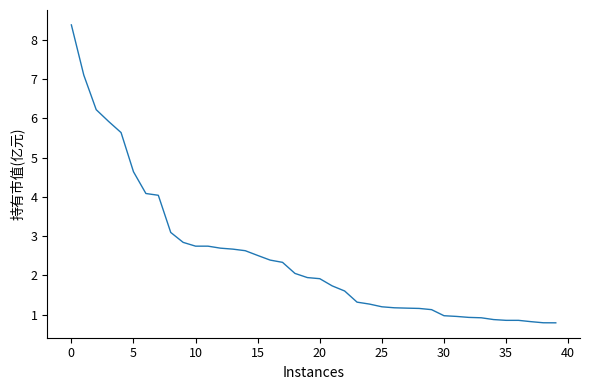

Is this an area chart (filled region under the line)?

No